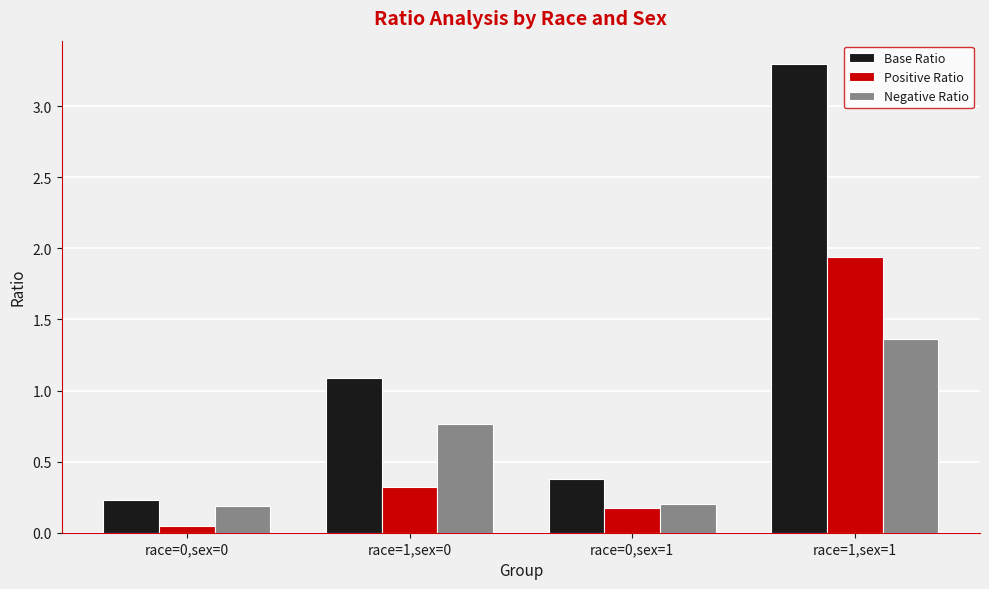

What is the sum of the Negative Ratio values at race=0,sex=0 and race=0,sex=1?

0.4